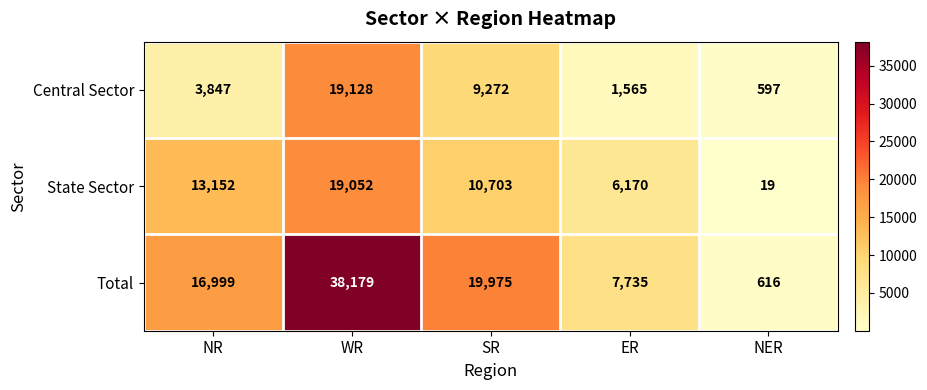

Reading left to right, what are all the values shown in this chart?

Central Sector: NR=3847	WR=19128	SR=9272	ER=1565	NER=597
State Sector: NR=13152	WR=19052	SR=10703	ER=6170	NER=19
Total: NR=16999	WR=38179	SR=19975	ER=7735	NER=616